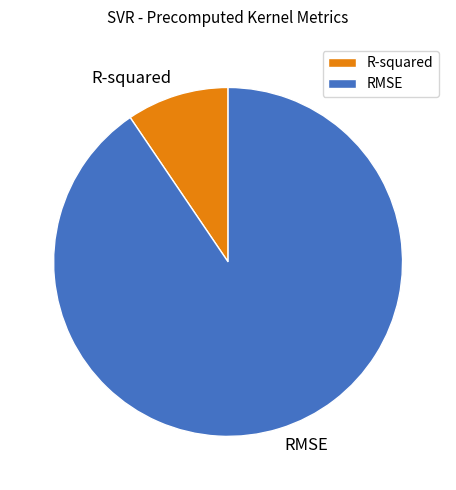

Does R-squared account for over 50% of the chart?

No